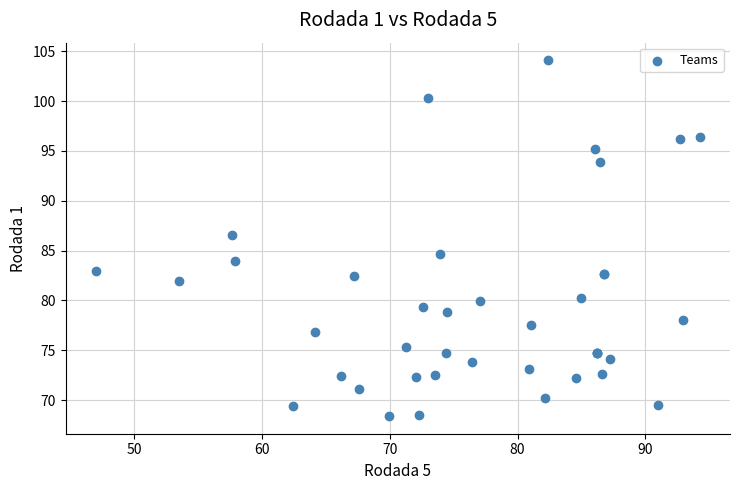

What Y value in the scatter plot is closest to 86?

86.5